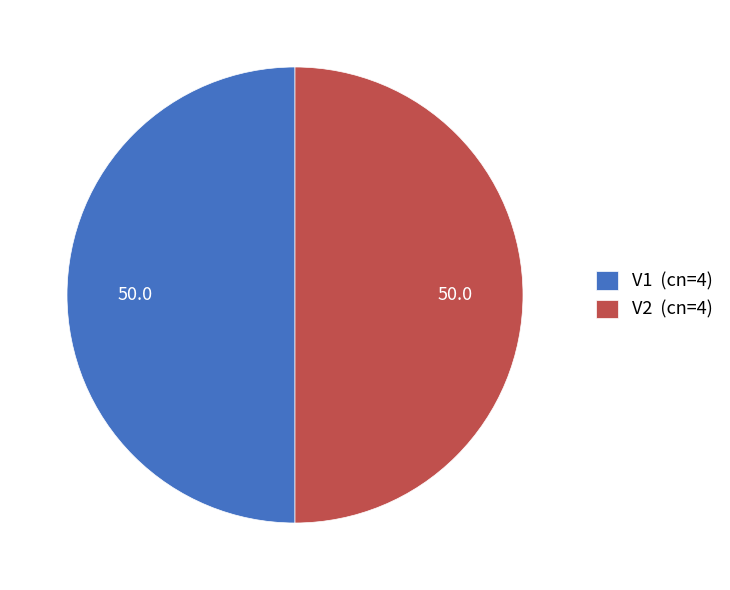

Approximately how many times larger is the value at V2 (cn=4) compared to V1 (cn=4)?

1.0